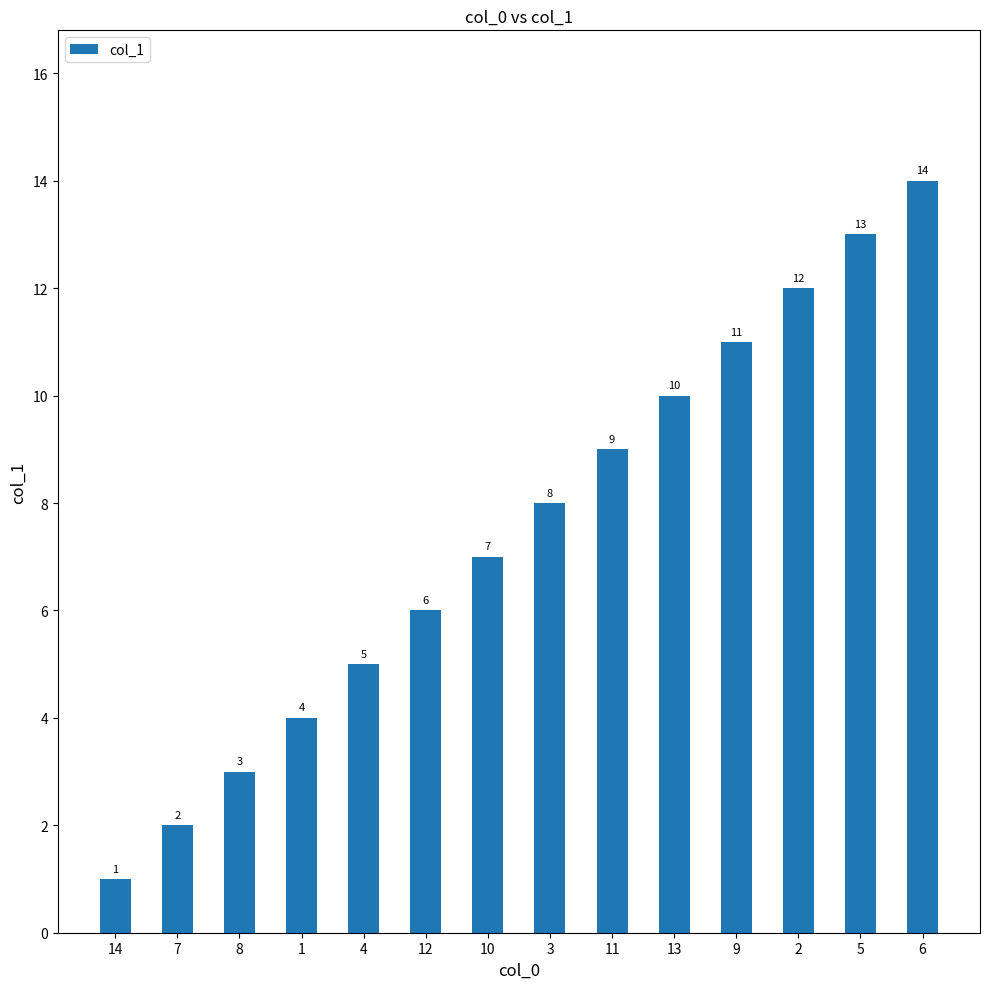

Reading right to left, what are all the values shown in this chart?

6=14	5=13	2=12	9=11	13=10	11=9	3=8	10=7	12=6	4=5	1=4	8=3	7=2	14=1